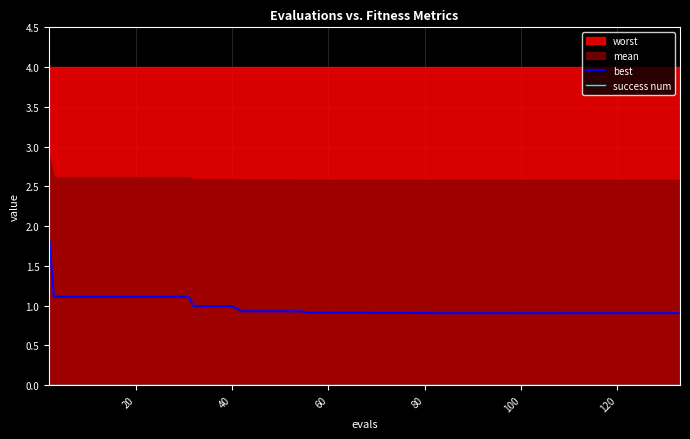

The best series shows 1.9 at 100. True or false?

False